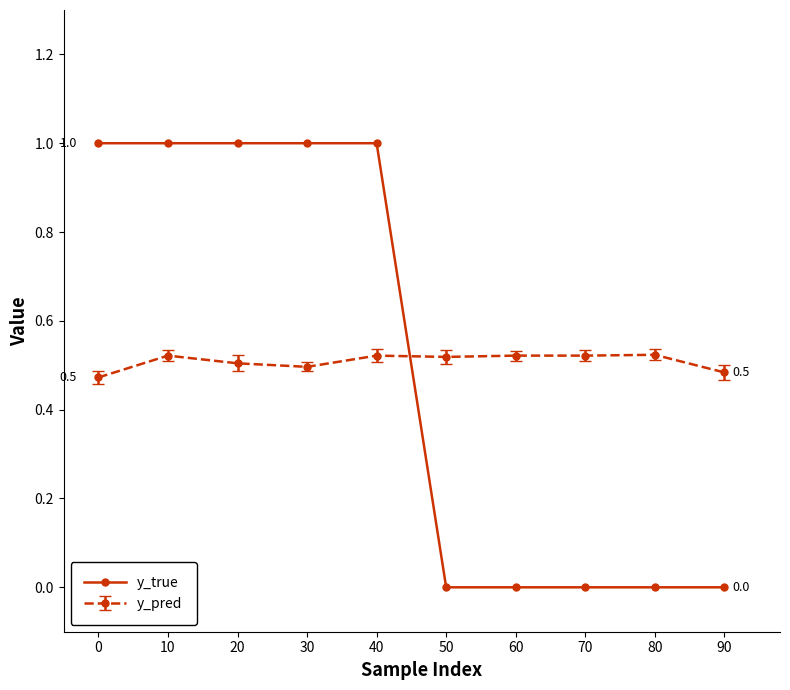

What are all the series names shown in the legend?

y_true, y_pred